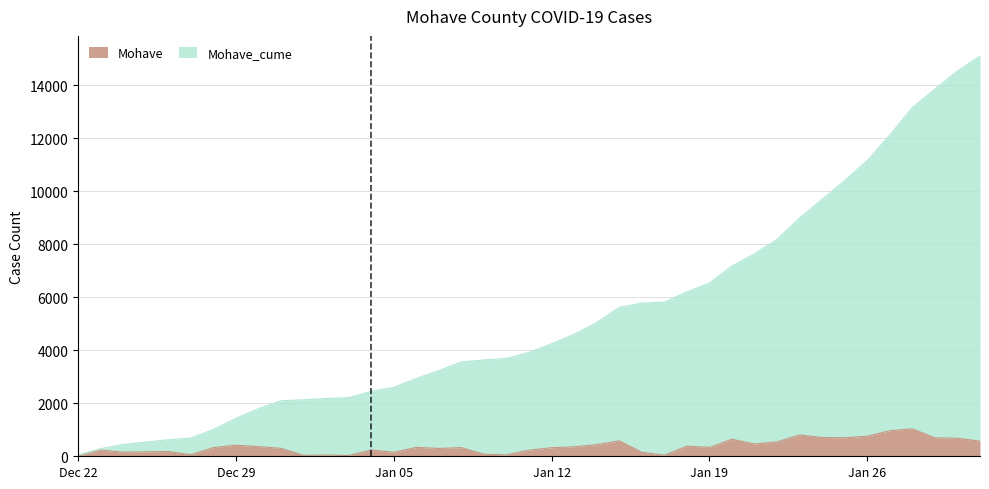

Rank the series by their maximum value, from highest to lowest.

Mohave_cume, Mohave